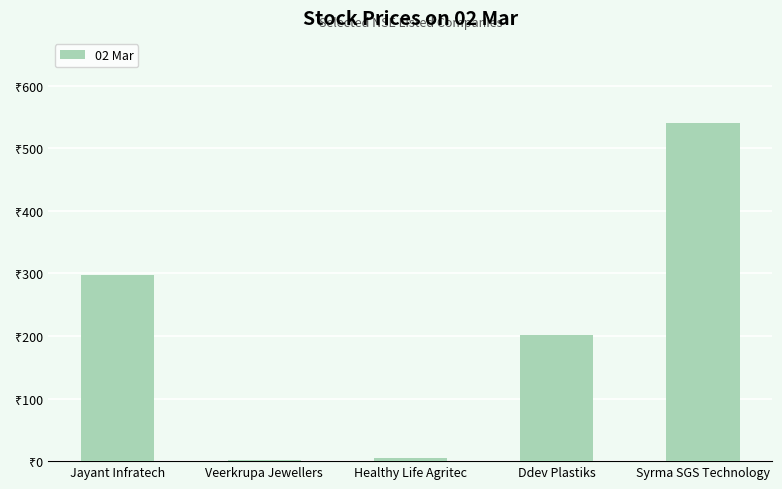

What is the smallest value displayed?

1.5